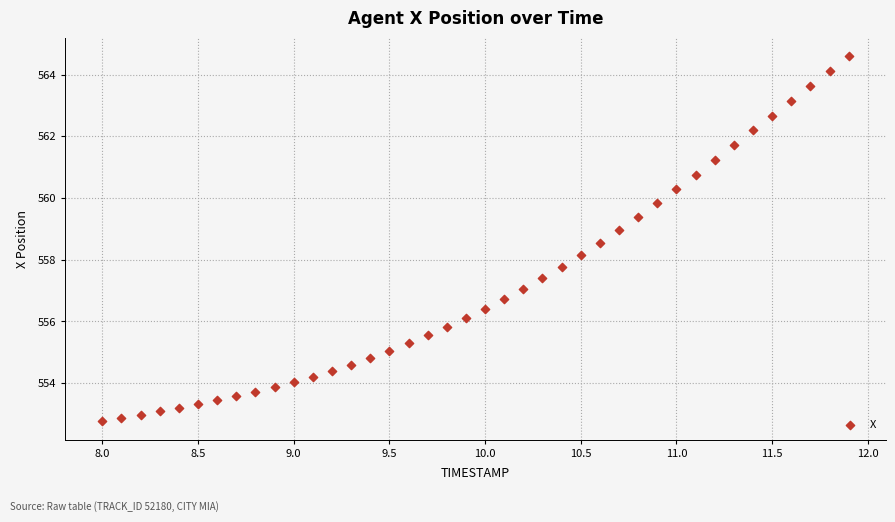

What is the range of X values (max minus min)?

3.9